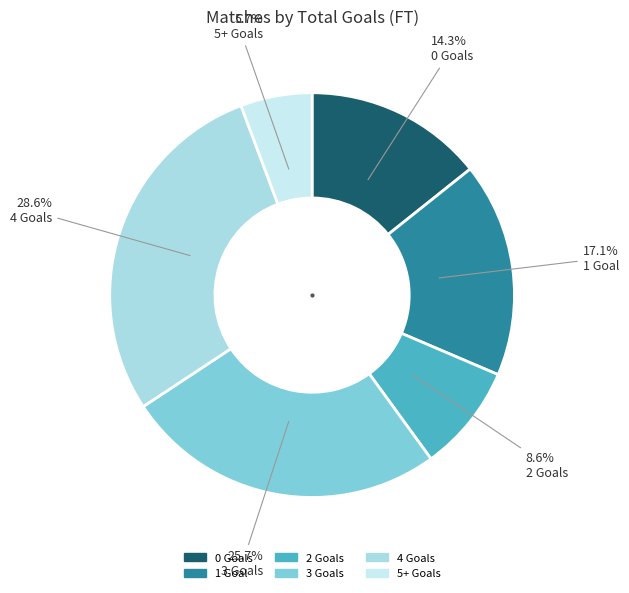

Rank the categories by value from highest to lowest.

4 Goals, 3 Goals, 1 Goal, 0 Goals, 2 Goals, 5+ Goals